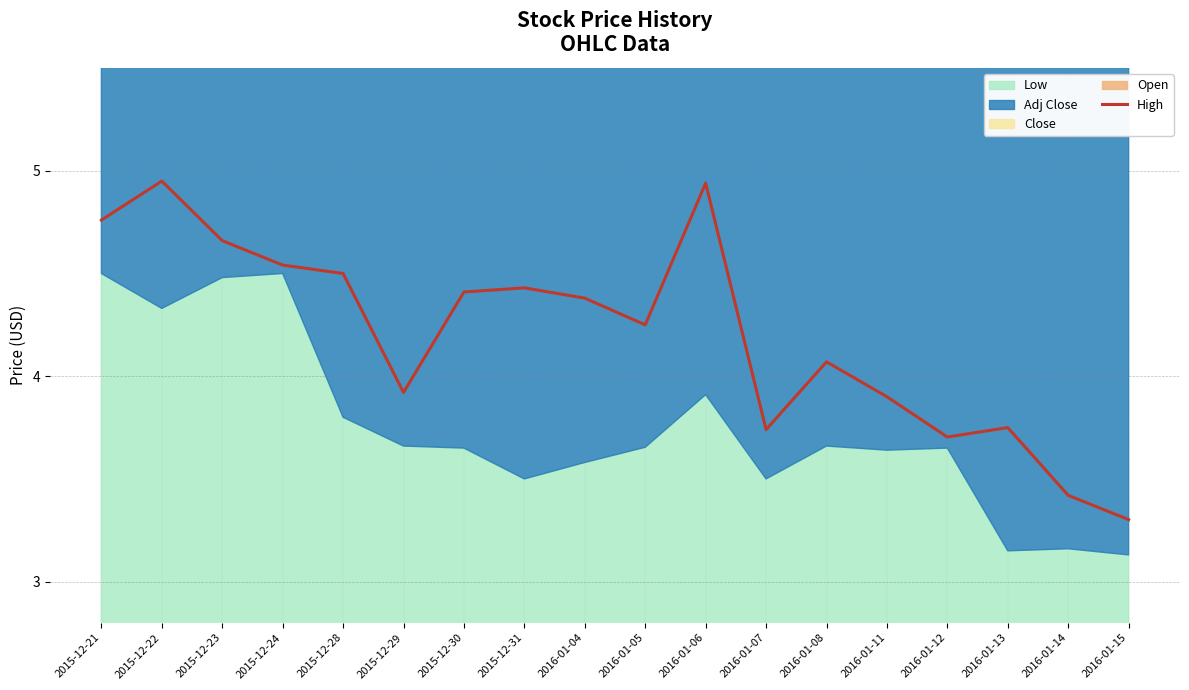

How many points are higher than both their immediate neighbors (excluding endpoints)?

5